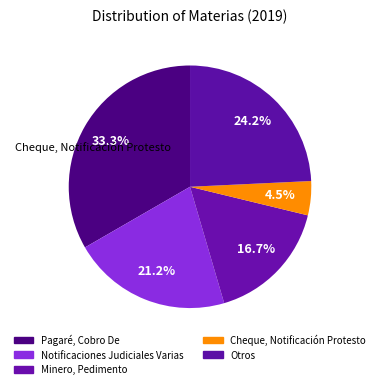

To the nearest percent, what portion does Pagaré, Cobro De represent?

33%